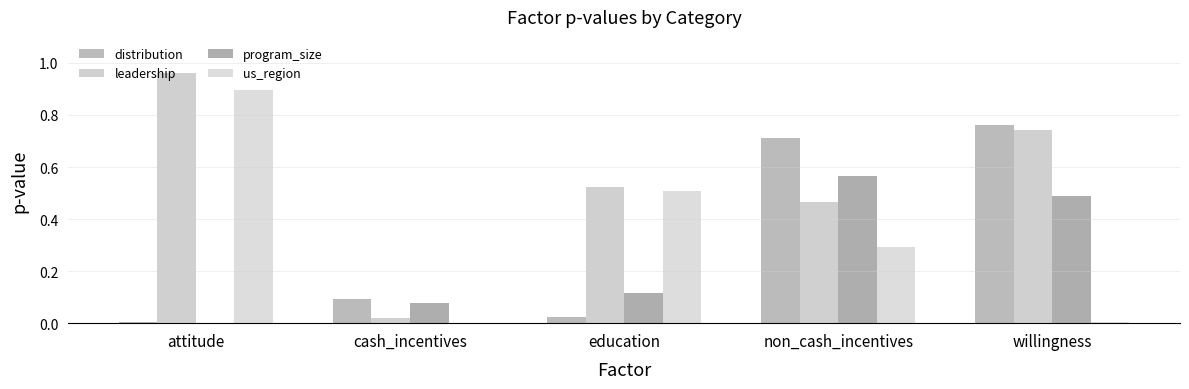

Are the bars grouped side by side (vs. stacked)?

Yes